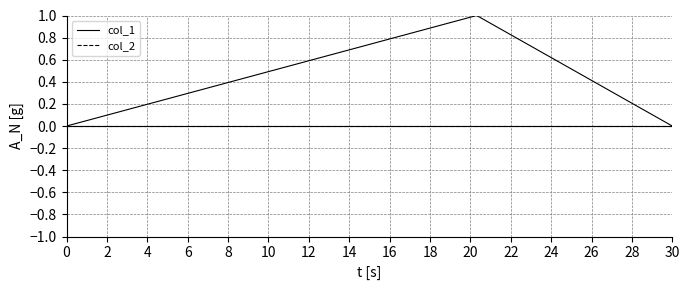

Which series has the largest range (max minus min)?

col_1